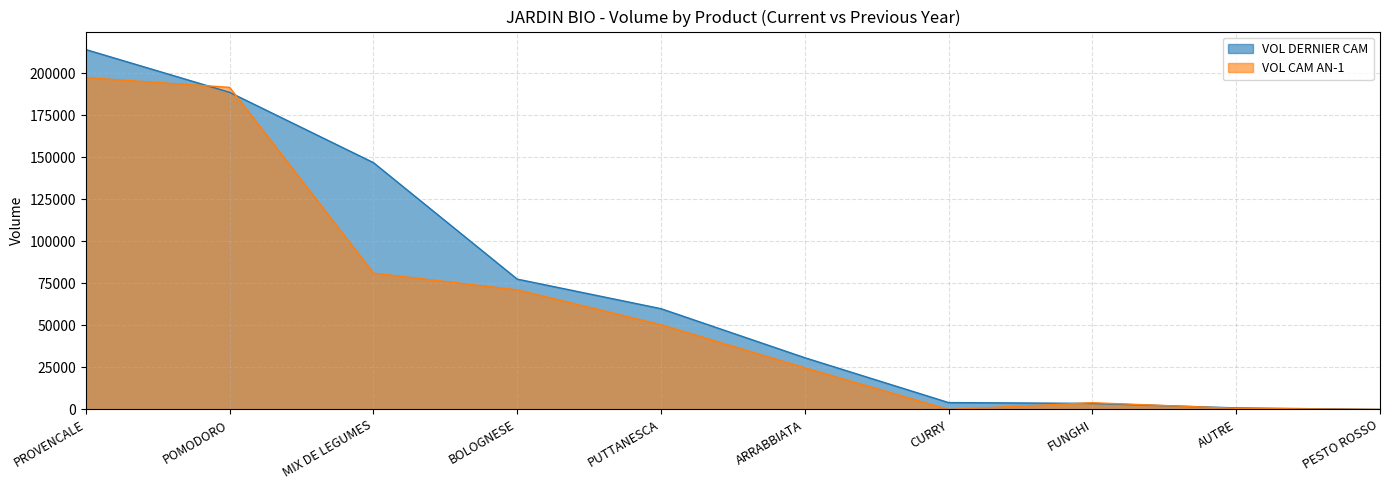

Is the value of VOL DERNIER CAM at BOLOGNESE greater than the value of VOL CAM AN-1 at FUNGHI?

Yes